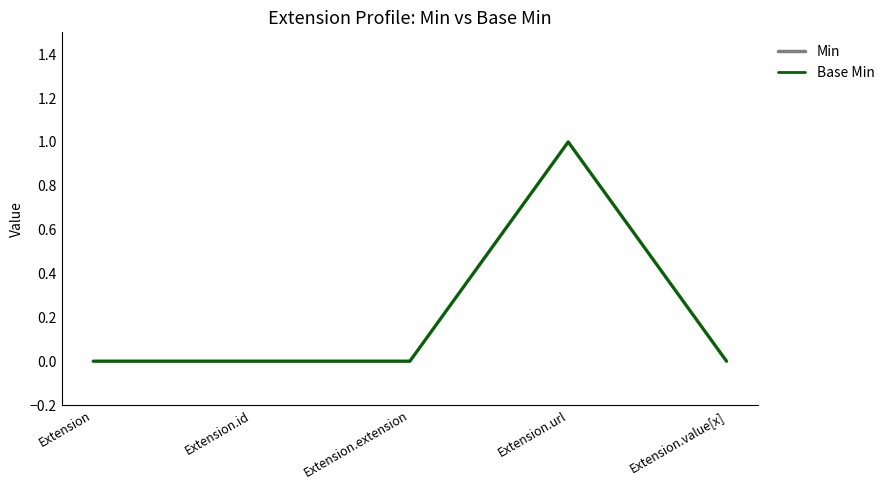

The Min series shows 0 at Extension. True or false?

False